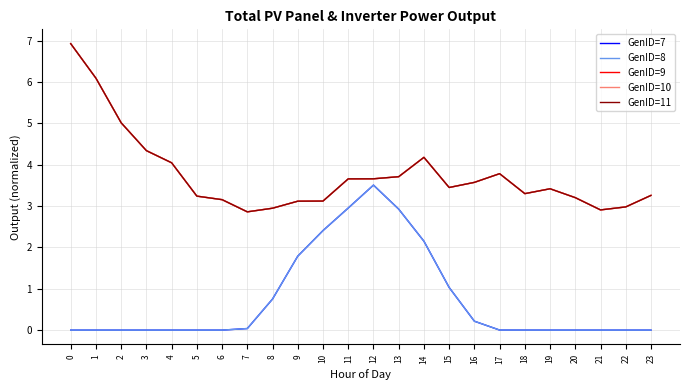

Reading right to left, extract all data points from this chart.

GenID=7: 23=0.0	22=0.0	21=0.0	20=0.0	19=0.0	18=0.0	17=0.0	16=0.2	15=1.0	14=2.1	13=2.9	12=3.5	11=3.0	10=2.4	9=1.8	8=0.8	7=0.0	6=0.0	5=0.0	4=0.0	3=0.0	2=0.0	1=0.0	0=0.0
GenID=8: 23=0.0	22=0.0	21=0.0	20=0.0	19=0.0	18=0.0	17=0.0	16=0.2	15=1.0	14=2.1	13=2.9	12=3.5	11=3.0	10=2.4	9=1.8	8=0.8	7=0.0	6=0.0	5=0.0	4=0.0	3=0.0	2=0.0	1=0.0	0=0.0
GenID=9: 23=3.3	22=3.0	21=2.9	20=3.2	19=3.4	18=3.3	17=3.8	16=3.6	15=3.4	14=4.2	13=3.7	12=3.7	11=3.7	10=3.1	9=3.1	8=2.9	7=2.9	6=3.2	5=3.2	4=4.0	3=4.3	2=5.0	1=6.1	0=6.9
GenID=10: 23=3.3	22=3.0	21=2.9	20=3.2	19=3.4	18=3.3	17=3.8	16=3.6	15=3.4	14=4.2	13=3.7	12=3.7	11=3.7	10=3.1	9=3.1	8=2.9	7=2.9	6=3.2	5=3.2	4=4.0	3=4.3	2=5.0	1=6.1	0=6.9
GenID=11: 23=3.3	22=3.0	21=2.9	20=3.2	19=3.4	18=3.3	17=3.8	16=3.6	15=3.4	14=4.2	13=3.7	12=3.7	11=3.7	10=3.1	9=3.1	8=2.9	7=2.9	6=3.2	5=3.2	4=4.0	3=4.3	2=5.0	1=6.1	0=6.9